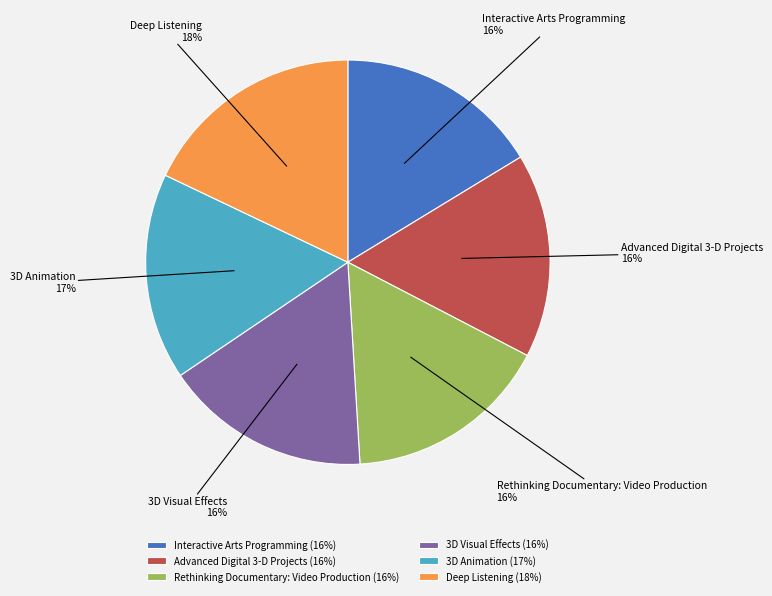

Combined, do Deep Listening and 3D Visual Effects account for over 50%?

No